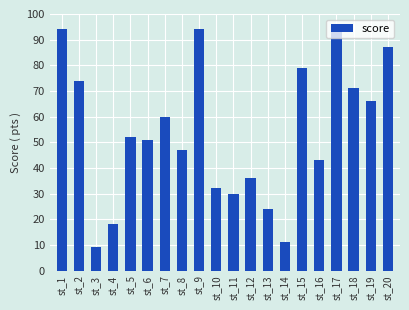

Are the bars horizontal?

No